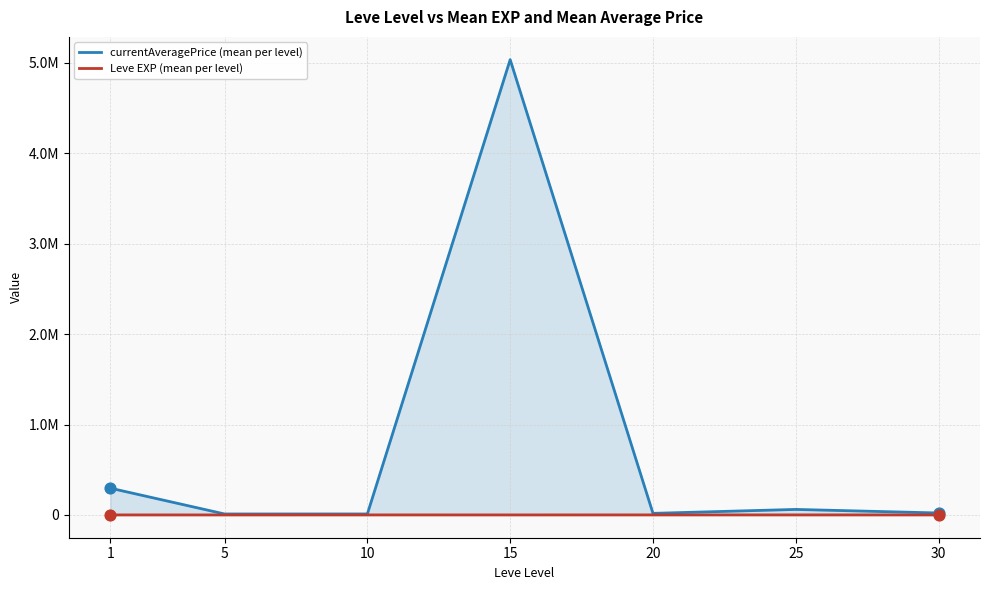

Which series reaches the maximum Y coordinate?

currentAveragePrice (mean per level)